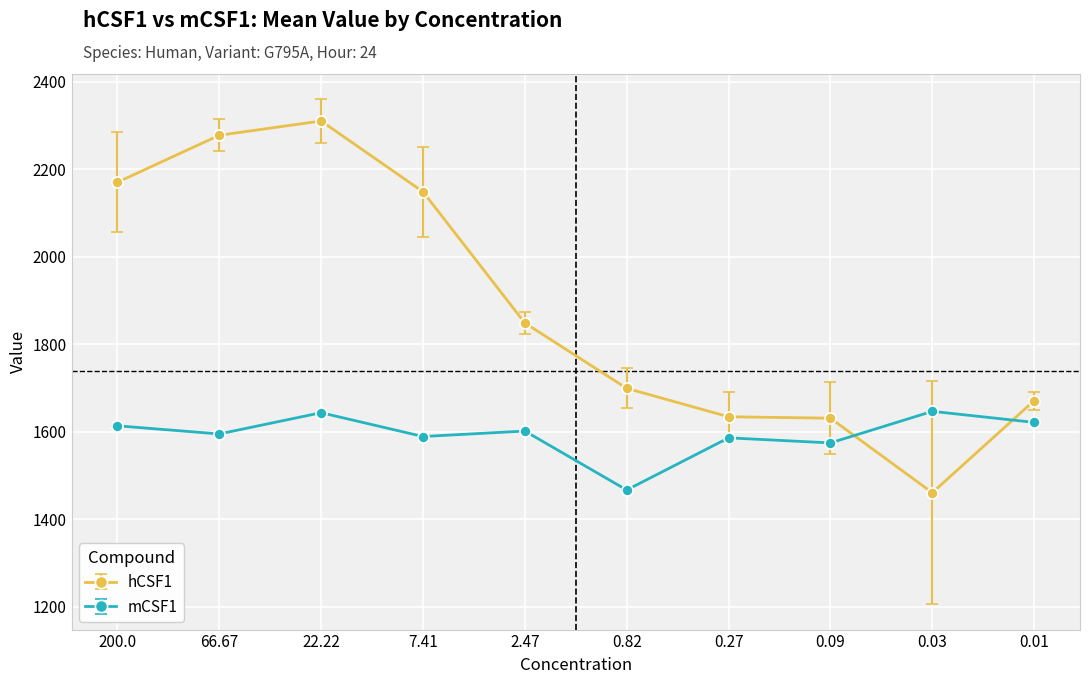

Between 66.67 and 0.03, which series saw the biggest shift?

hCSF1